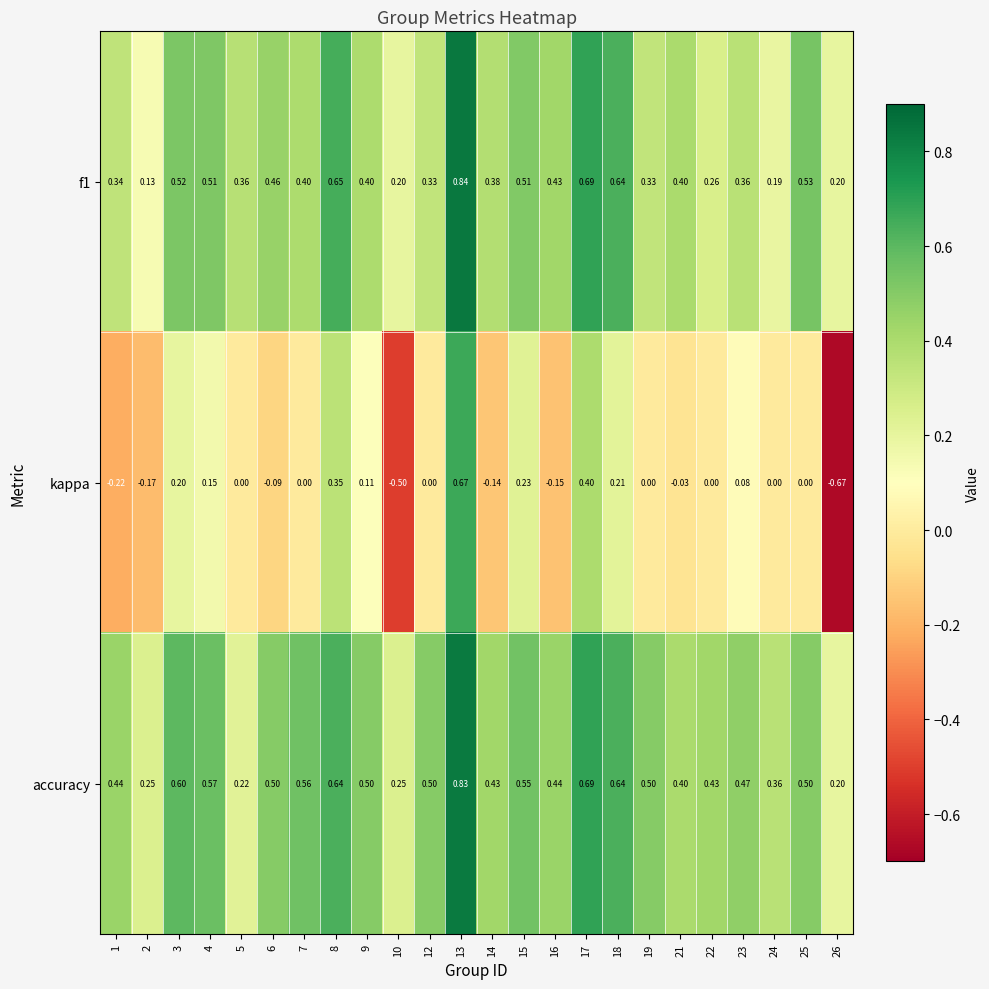

How many data points in kappa are less than 0?

8